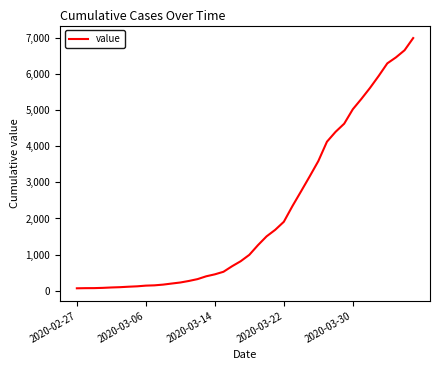

What is the smallest value displayed?

64